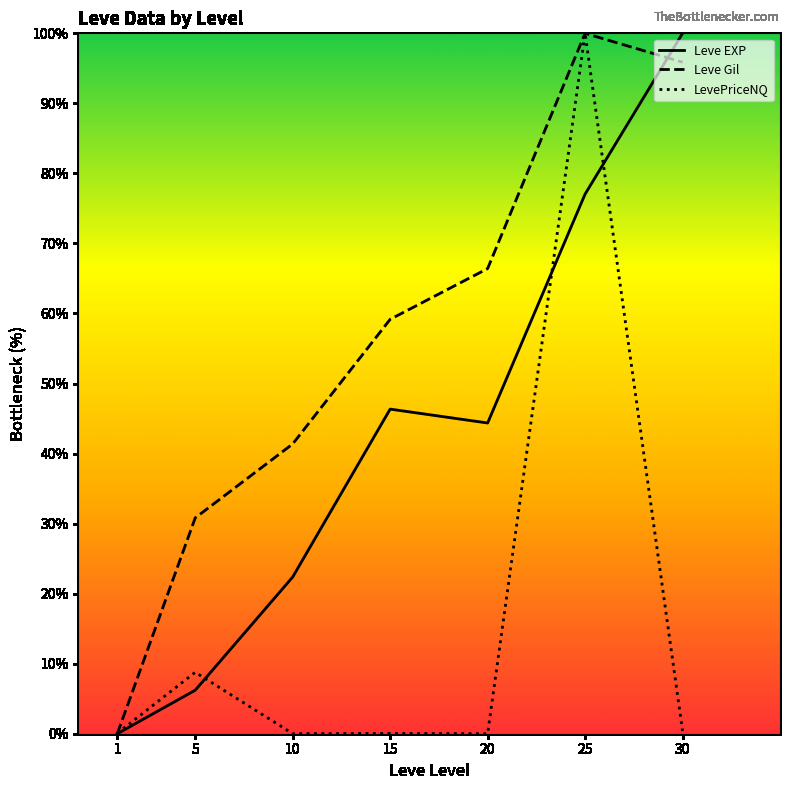

What is the average value of the Leve EXP series?

42.3